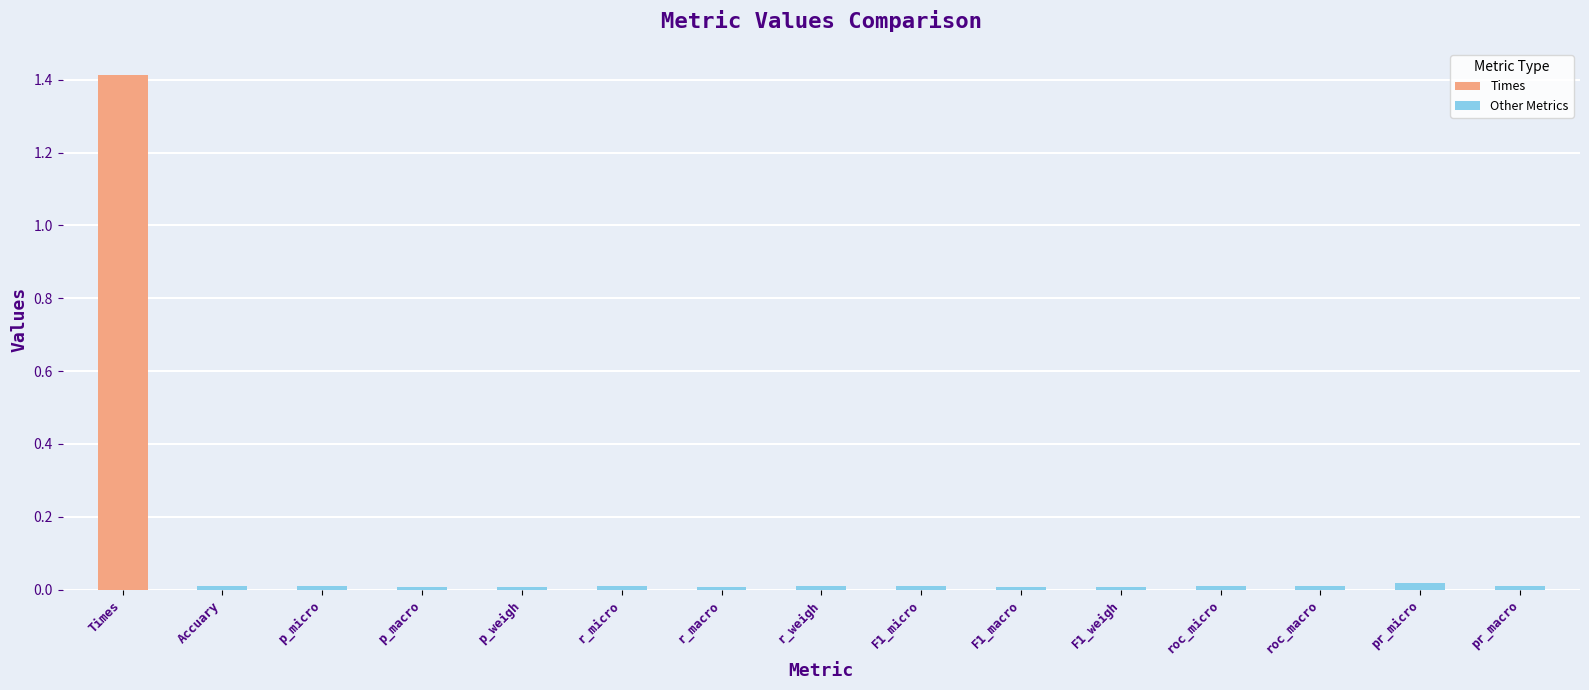

What is the greatest value displayed?

1.4